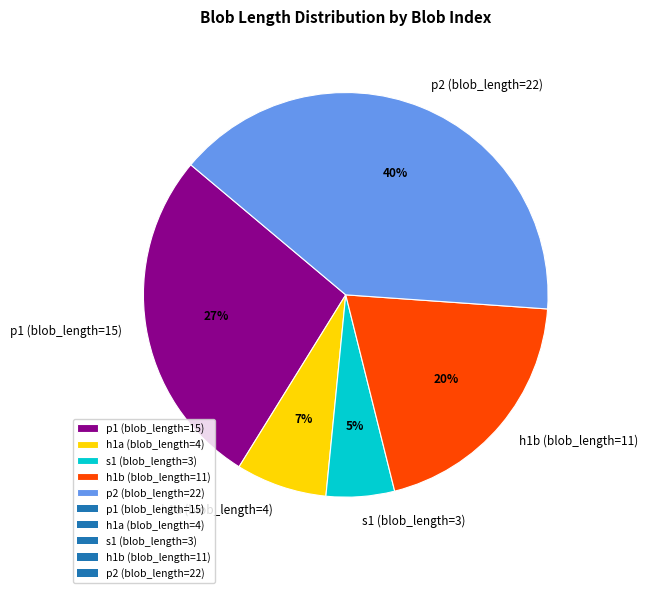

Approximately how many times larger is the value at p1 (blob_length=15) compared to p2 (blob_length=22)?

0.7